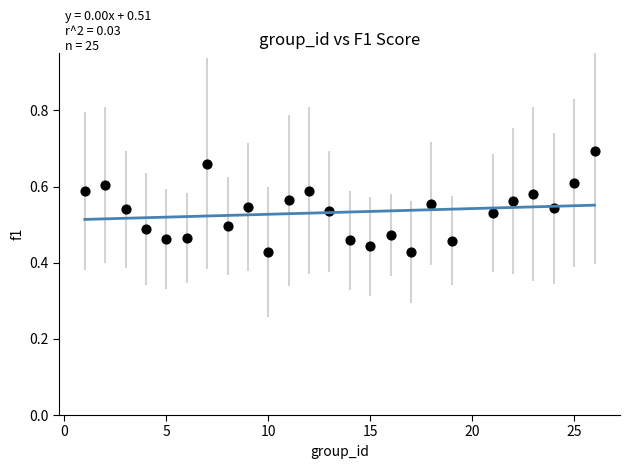

What is the range of Y values (max minus min)?

0.3